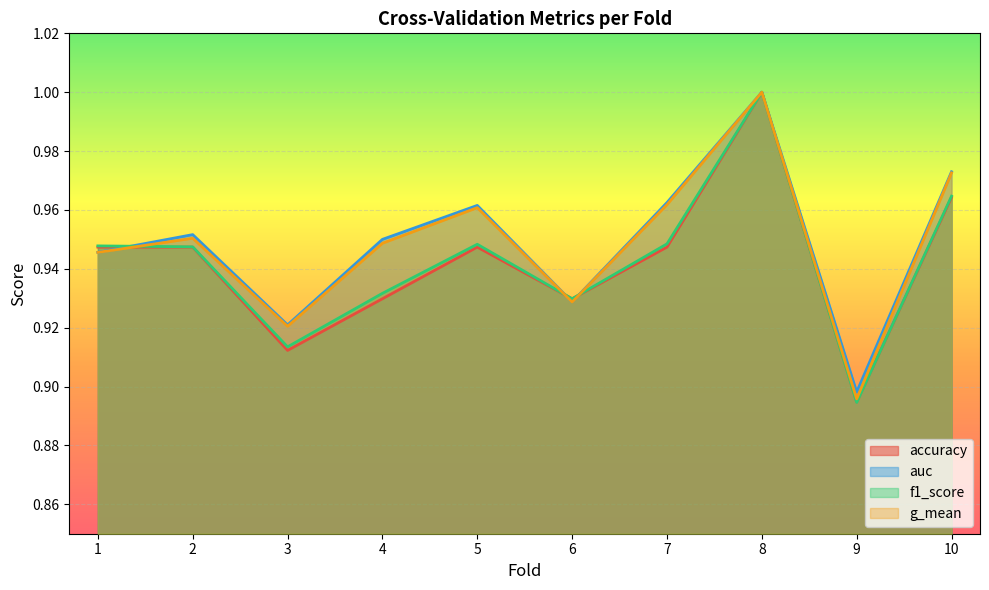

How many intersections are there between f1_score and g_mean?

3